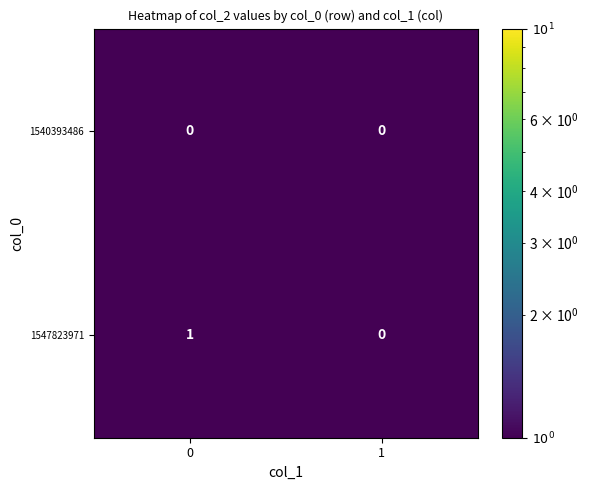

Is it true that 1540393486 equals 0 at 1?

True